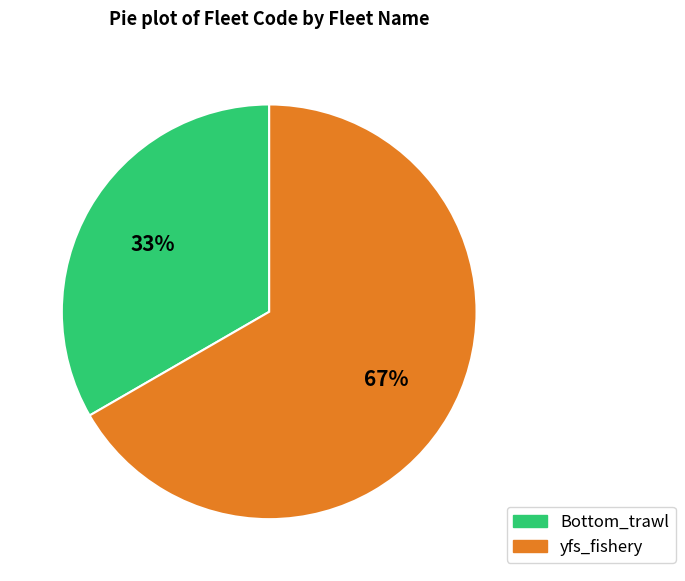

Count the number of slices in the pie.

2